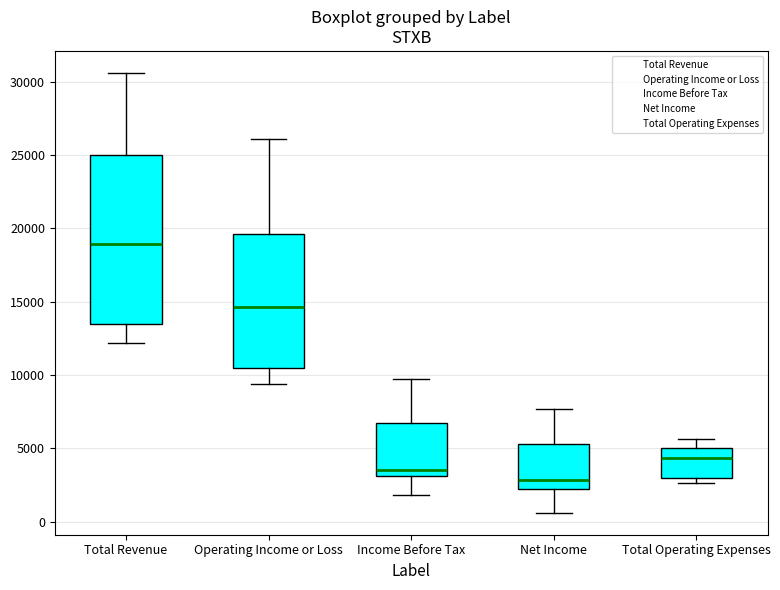

Comparing the boxes themselves (not the whiskers), which one is the tallest?

Total Revenue